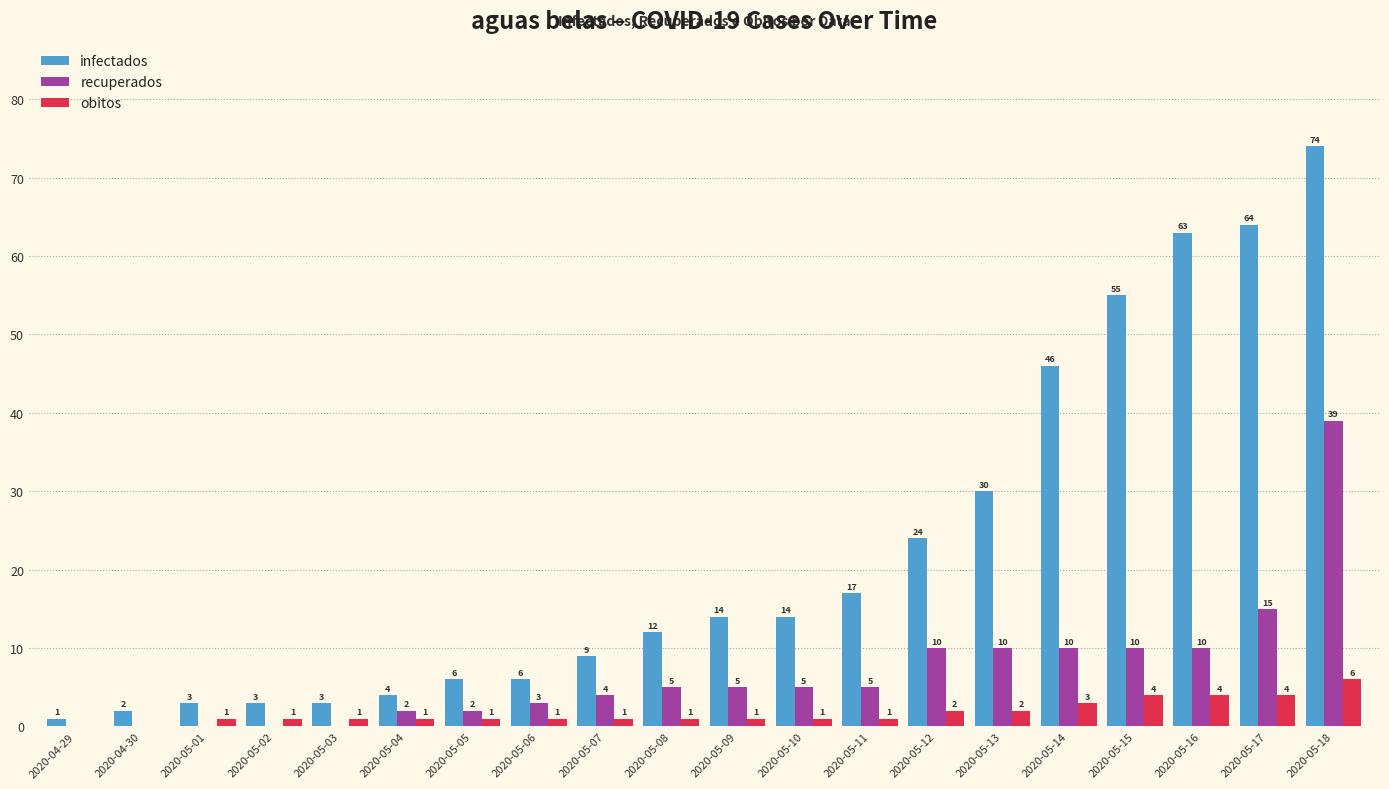

What is the sum of all obitos values?

36